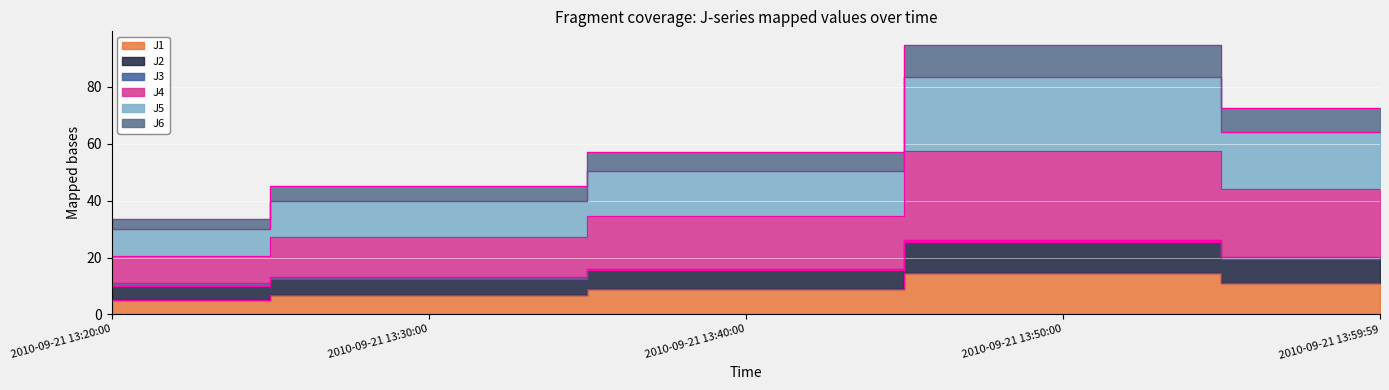

Is the value of J4 at 2010-09-21 13:30:00 greater than the value of J6 at 2010-09-21 13:59:59?

Yes